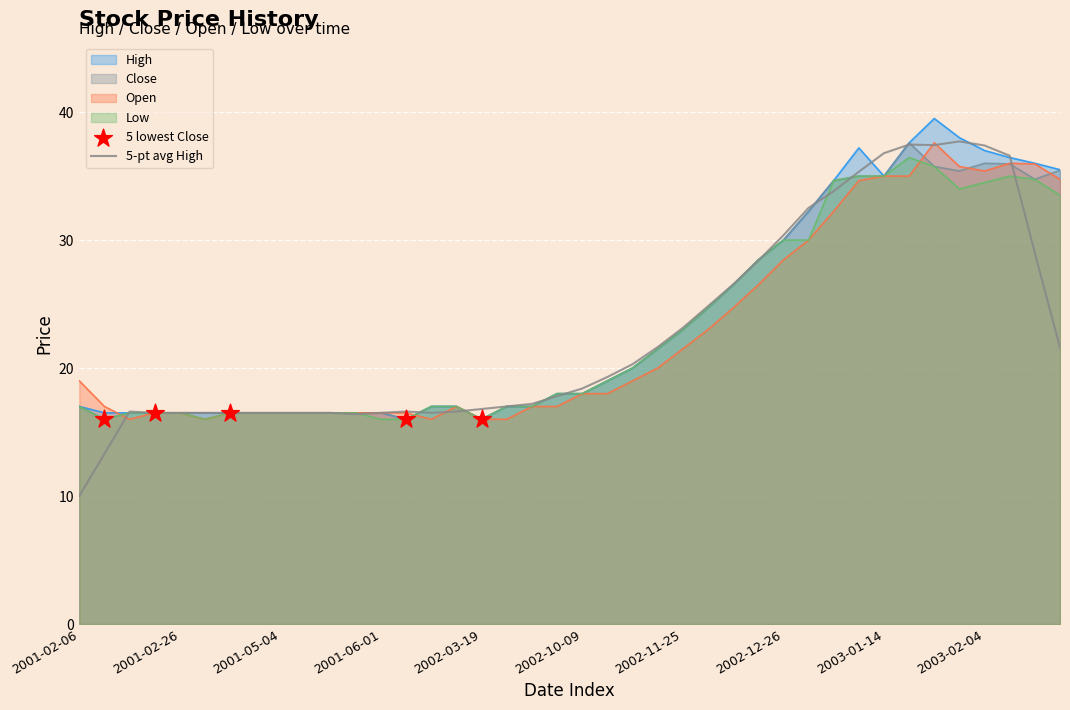

Is the value of Open at 2003-01-31 greater than the value of Low at 2001-04-17?

Yes